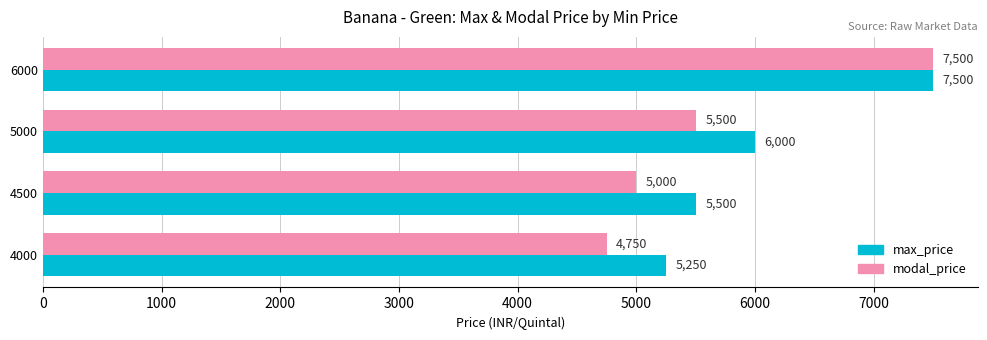

Is it true that max_price equals 7810 at 5000?

False